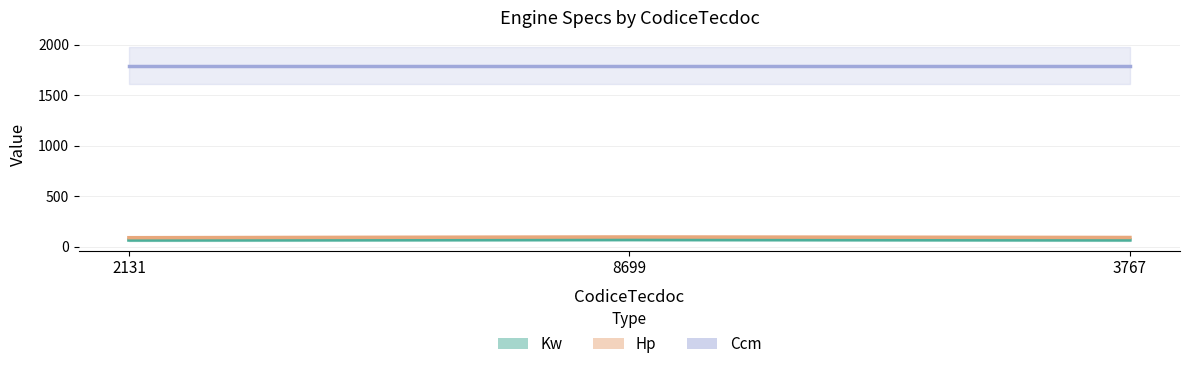

At which category is the sum across all series the highest?

8699